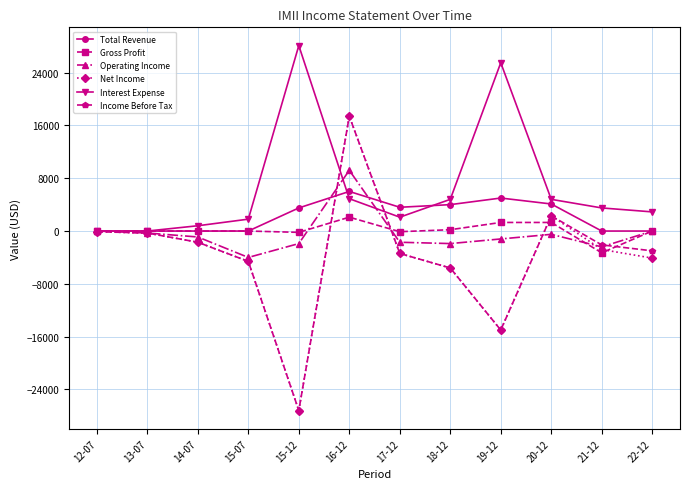

Which category has the highest value in the Total Revenue series?

16-12